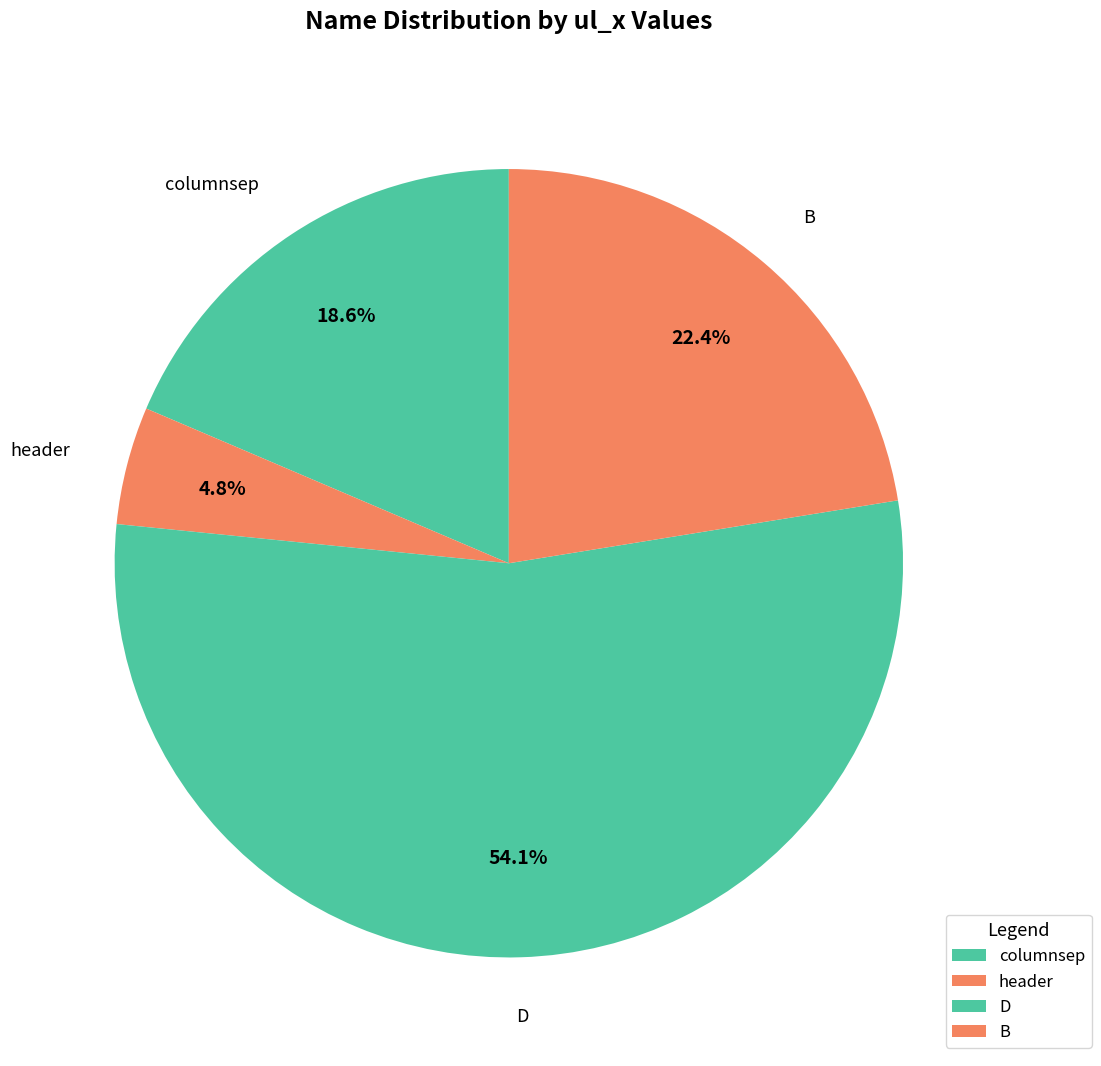

Does D represent more than half of the total?

Yes